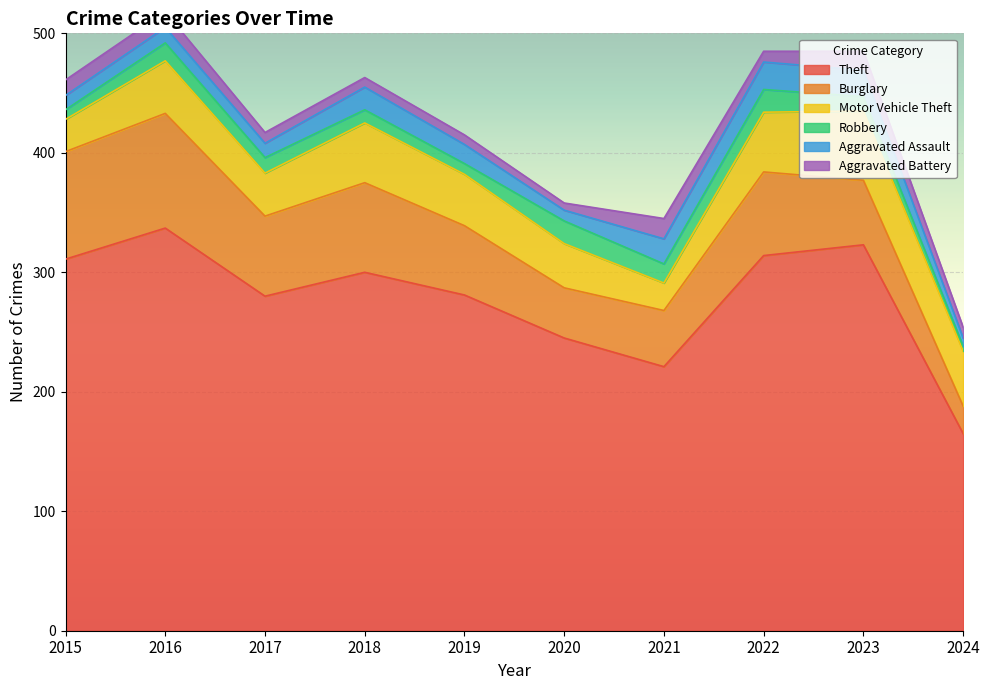

In Motor Vehicle Theft, how many points are higher than both neighbors (excluding endpoints)?

3